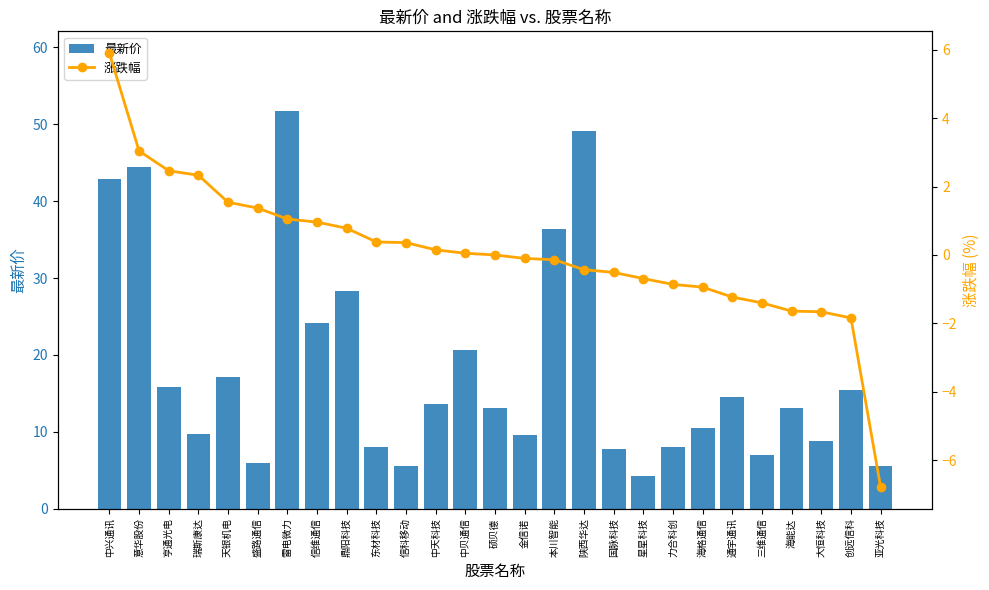

What is the approximate value of 最新价 at 星星科技?

4.3